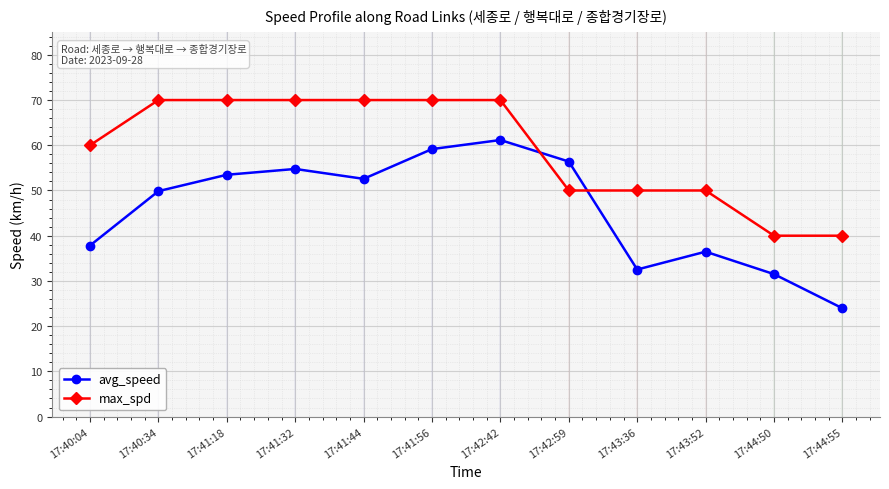

Reading right to left, what are all the values shown in this chart?

avg_speed: 24.0	31.5	36.5	32.5	56.4	61.2	59.2	52.6	54.8	53.5	49.9	37.8
max_spd: 40.0	40.0	50.0	50.0	50.0	70.0	70.0	70.0	70.0	70.0	70.0	60.0